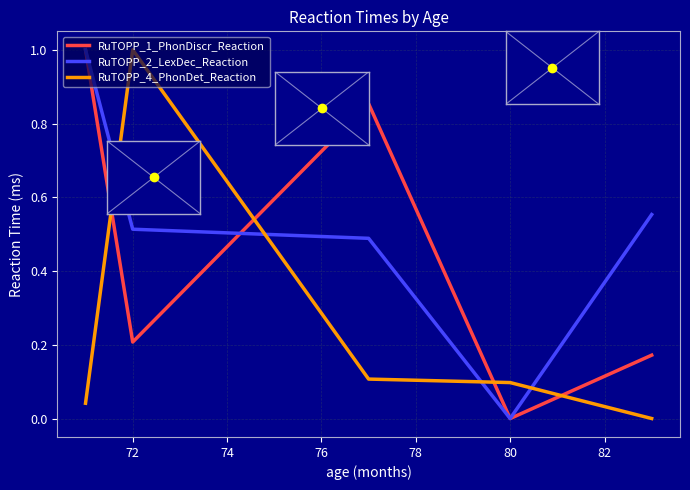

What is the maximum value shown in the chart?

1.0